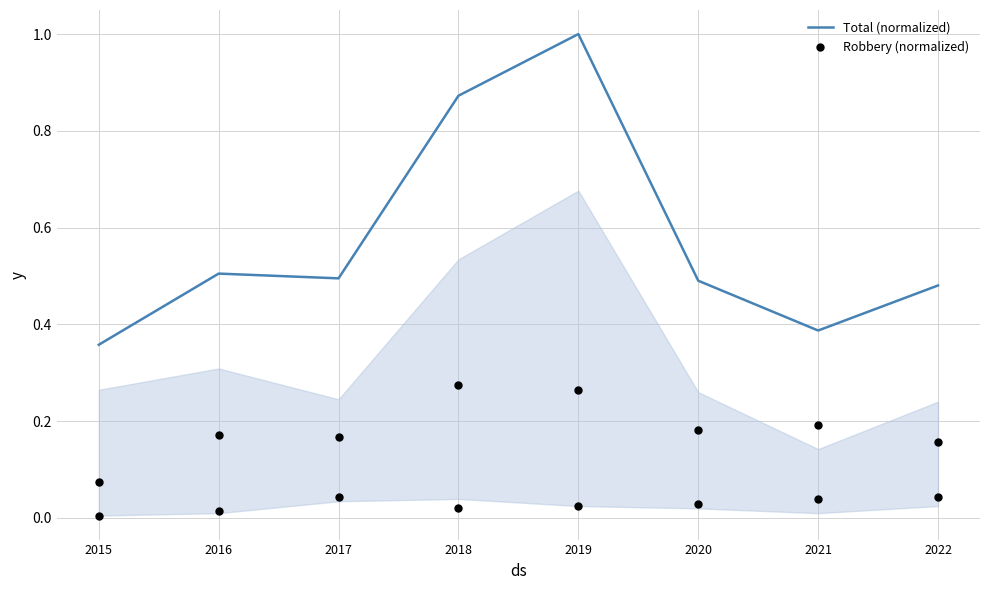

What is the total value across all series at 2019?

1.3